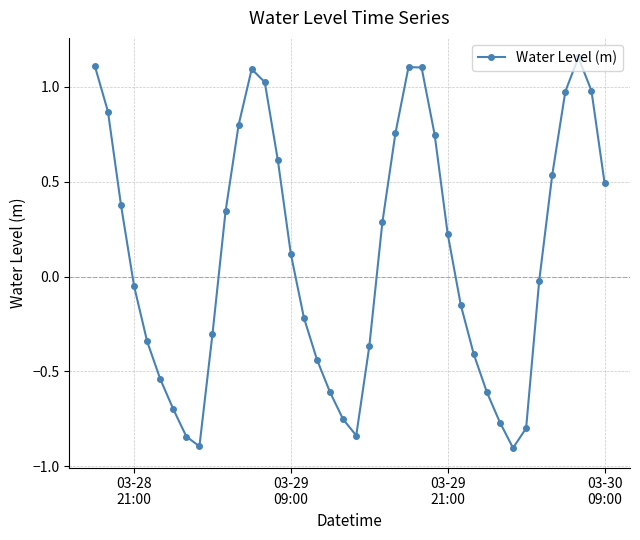

Count the number of categories in the chart.

40